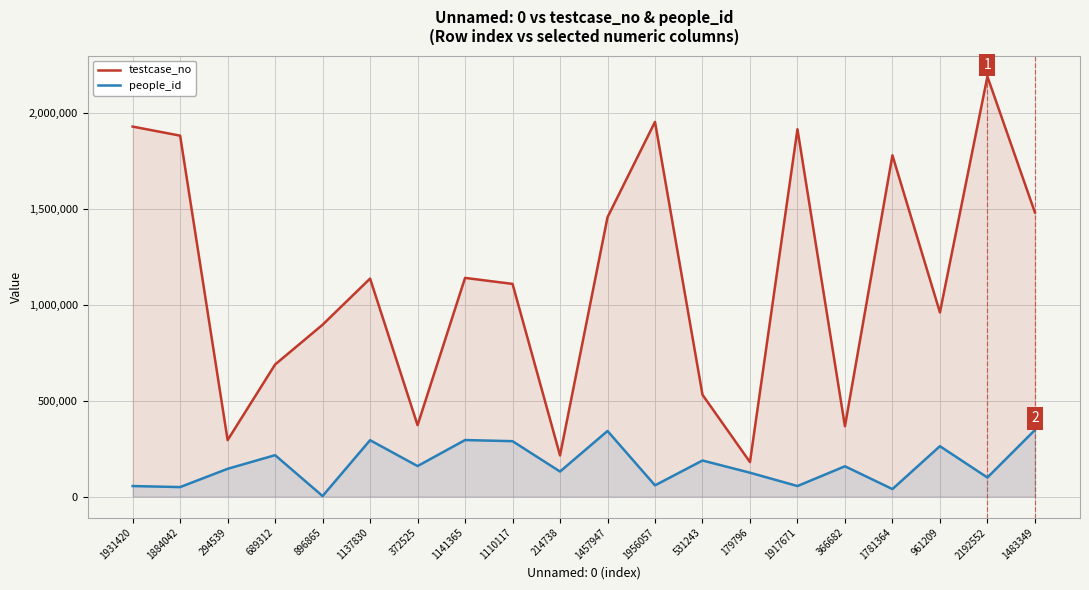

List the series in order of their overall mean, lowest first.

people_id, testcase_no